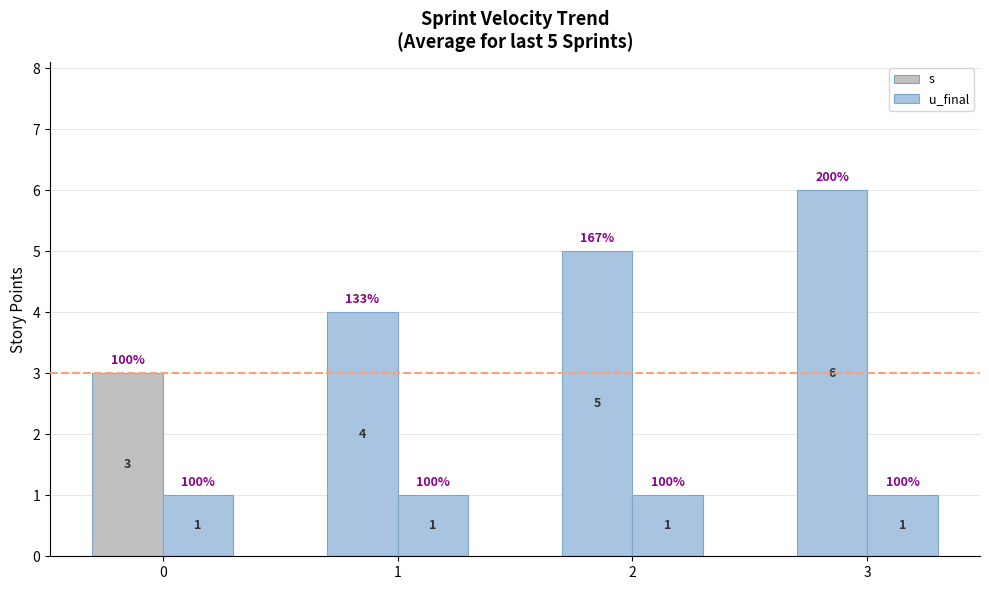

Rank the series at 1 from lowest to highest value.

u_final, s